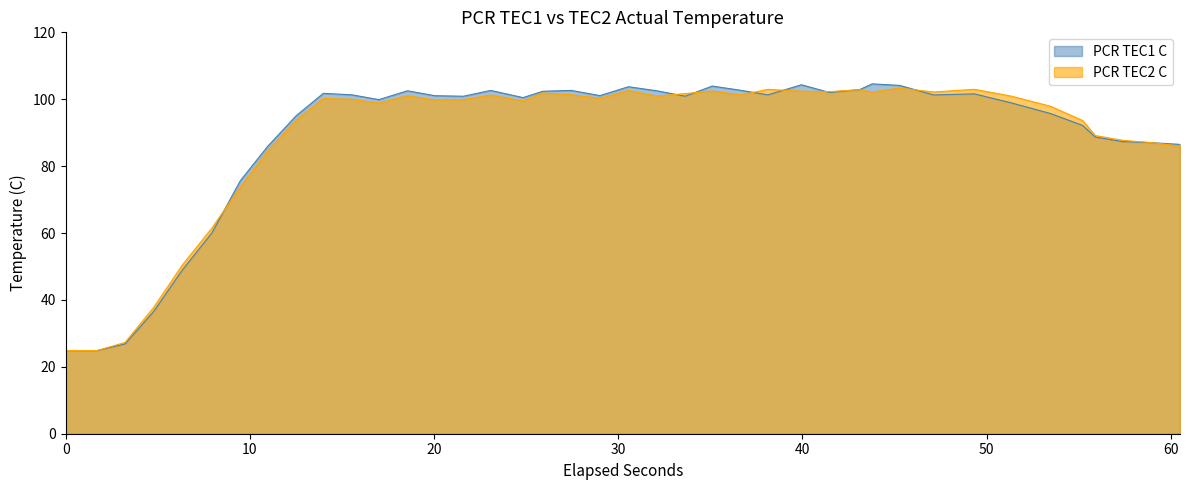

What is the minimum value shown in the chart?

24.9